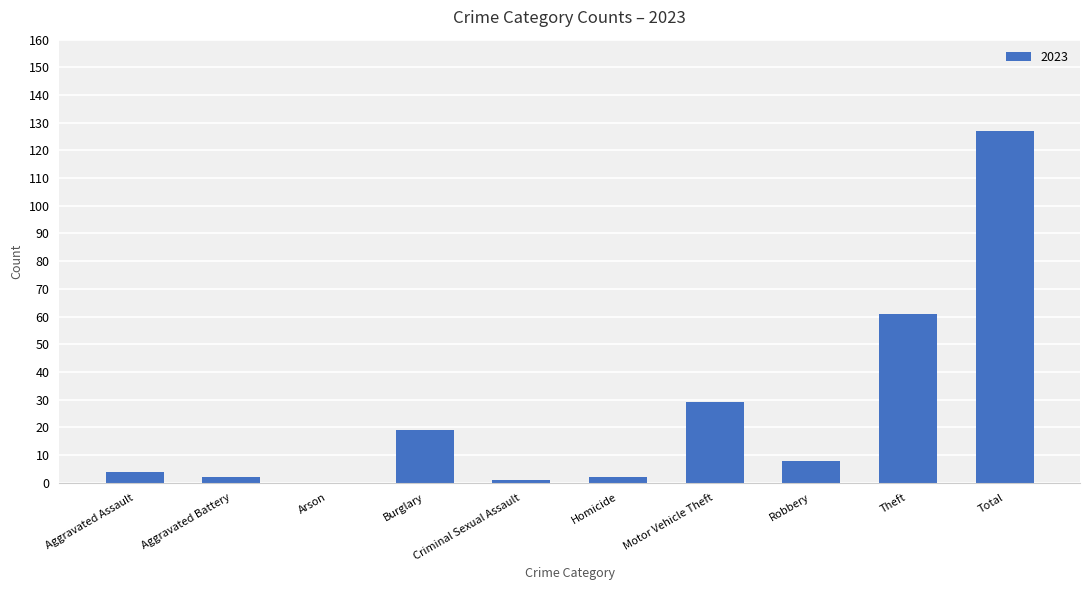

Are the bars horizontal?

No